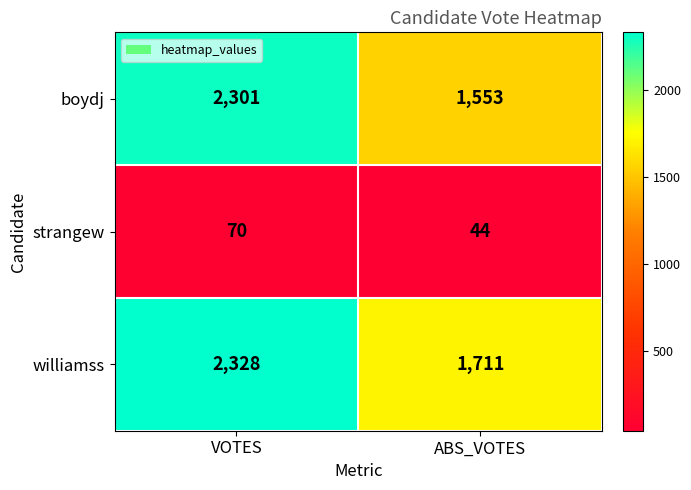

The boydj series shows 1553 at ABS_VOTES. True or false?

True